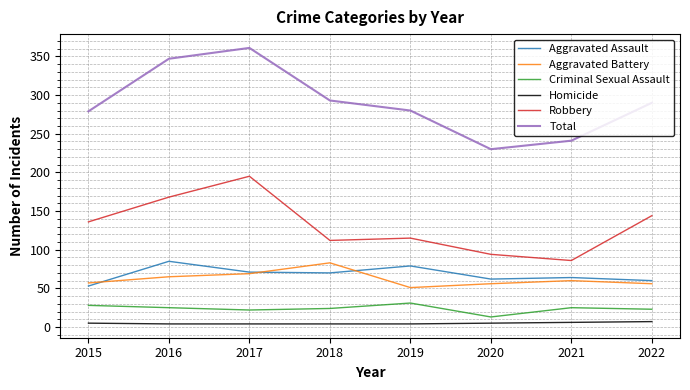

True or false: Total and Criminal Sexual Assault cross at least once.

False